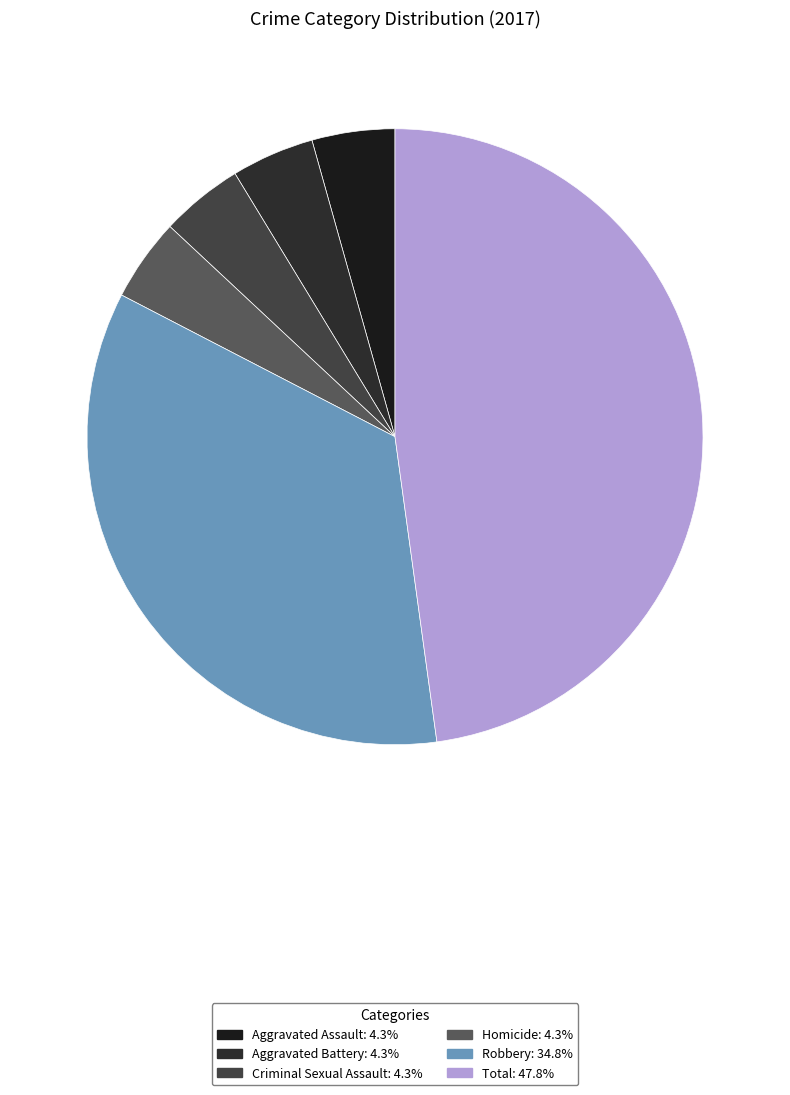

To the nearest percent, what portion does Aggravated Assault represent?

4%